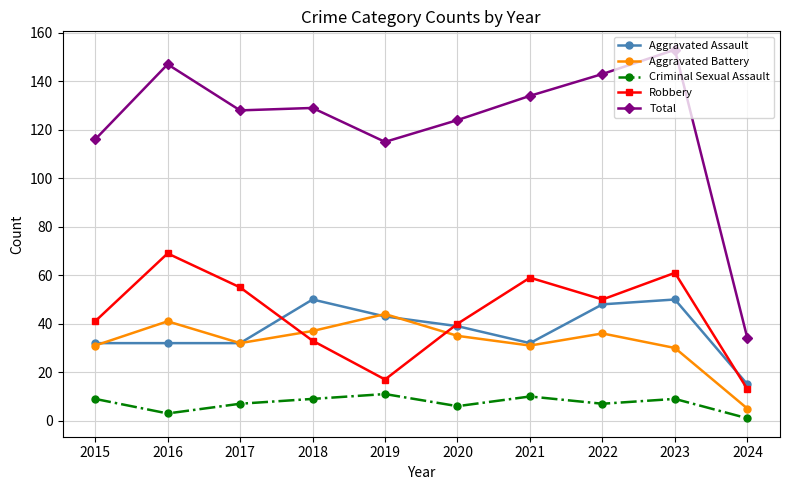

Reading left to right, extract all data points from this chart.

Aggravated Assault: 2015=32	2016=32	2017=32	2018=50	2019=43	2020=39	2021=32	2022=48	2023=50	2024=15
Aggravated Battery: 2015=31	2016=41	2017=32	2018=37	2019=44	2020=35	2021=31	2022=36	2023=30	2024=5
Criminal Sexual Assault: 2015=9	2016=3	2017=7	2018=9	2019=11	2020=6	2021=10	2022=7	2023=9	2024=1
Robbery: 2015=41	2016=69	2017=55	2018=33	2019=17	2020=40	2021=59	2022=50	2023=61	2024=13
Total: 2015=116	2016=147	2017=128	2018=129	2019=115	2020=124	2021=134	2022=143	2023=153	2024=34